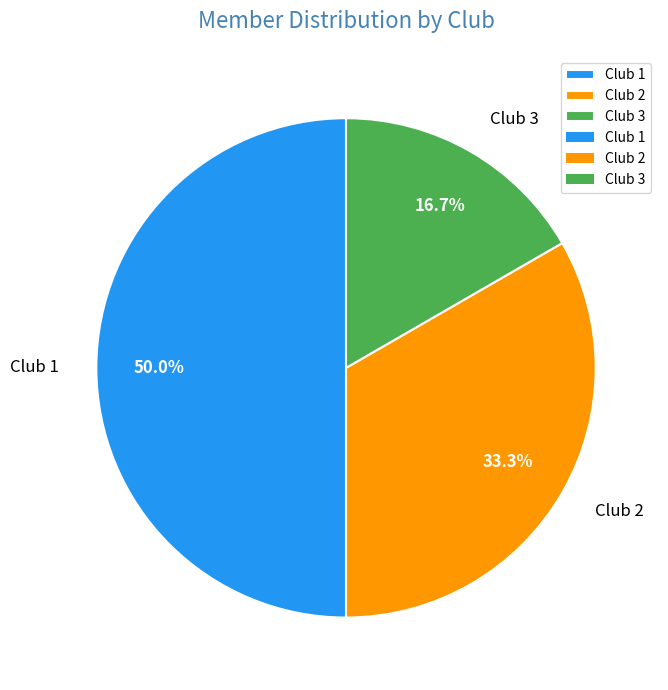

Does Club 2 account for over 50% of the chart?

No